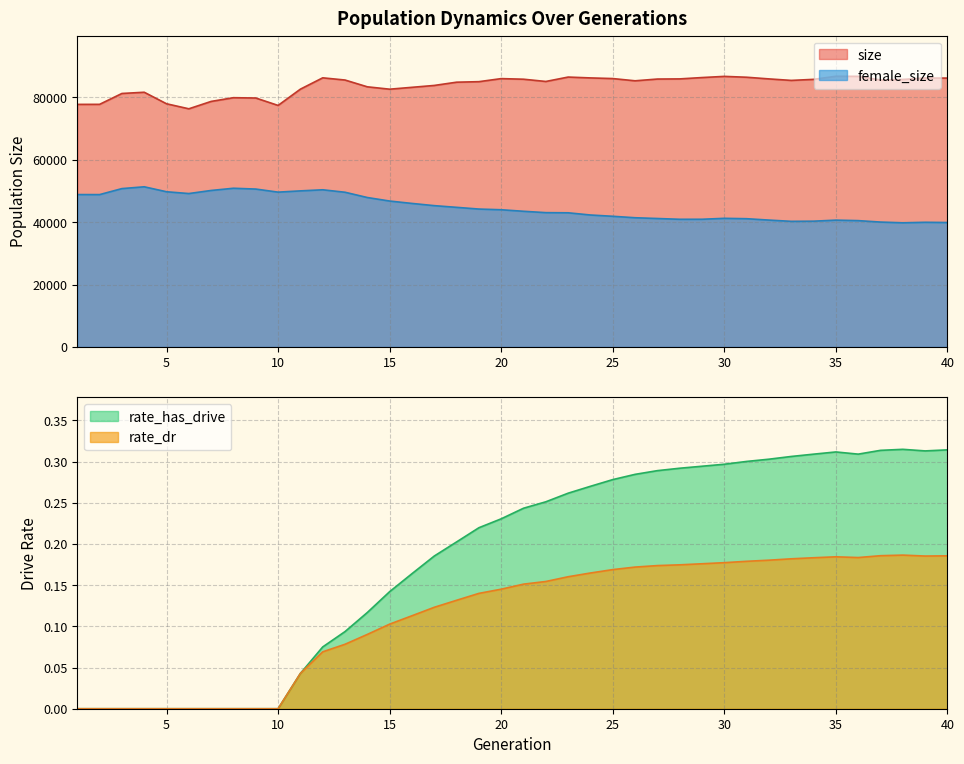

List the labels in order of rate_has_drive value, smallest first.

1, 2, 3, 4, 5, 6, 7, 8, 9, 10, 11, 12, 13, 14, 15, 16, 17, 18, 19, 20, 21, 22, 23, 24, 25, 26, 27, 28, 29, 30, 31, 32, 33, 34, 36, 35, 39, 37, 40, 38